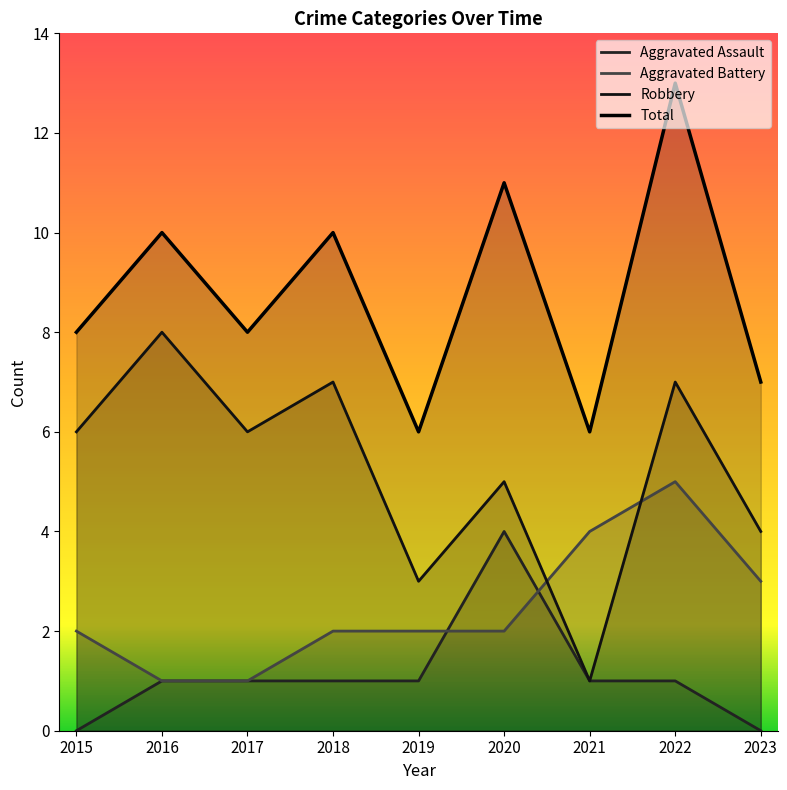

At which label does Aggravated Assault first exceed 1?

2020